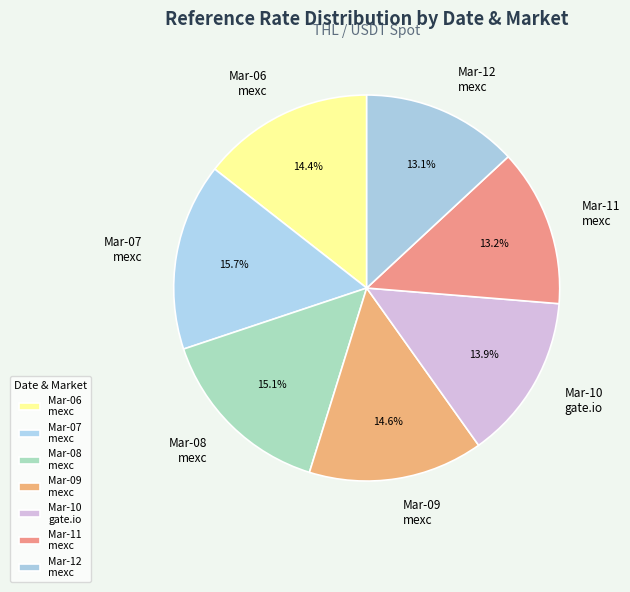

To the nearest percent, what is the average slice percentage?

14%